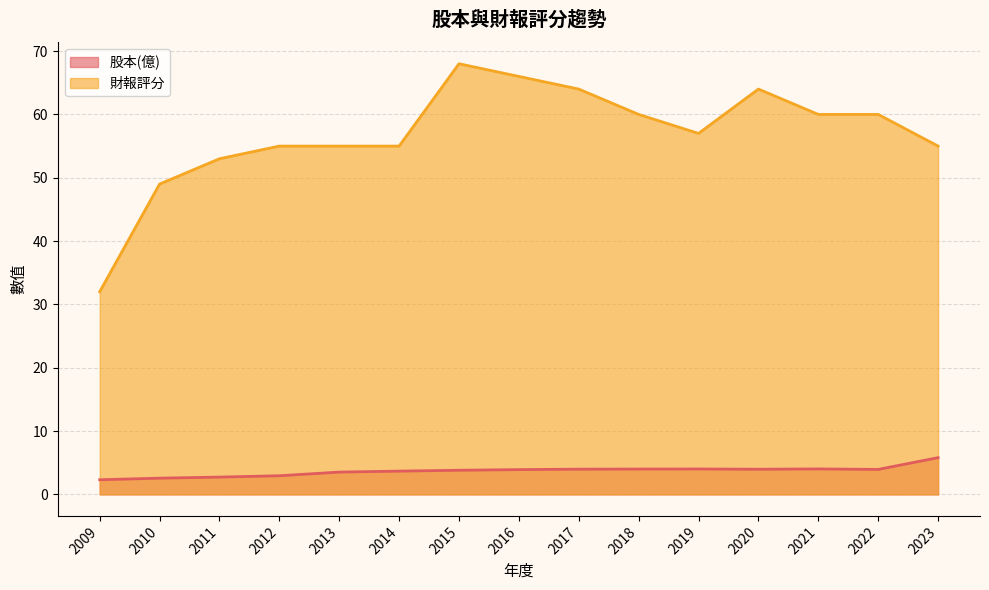

List the series in order of their overall mean, highest first.

財報評分, 股本(億)